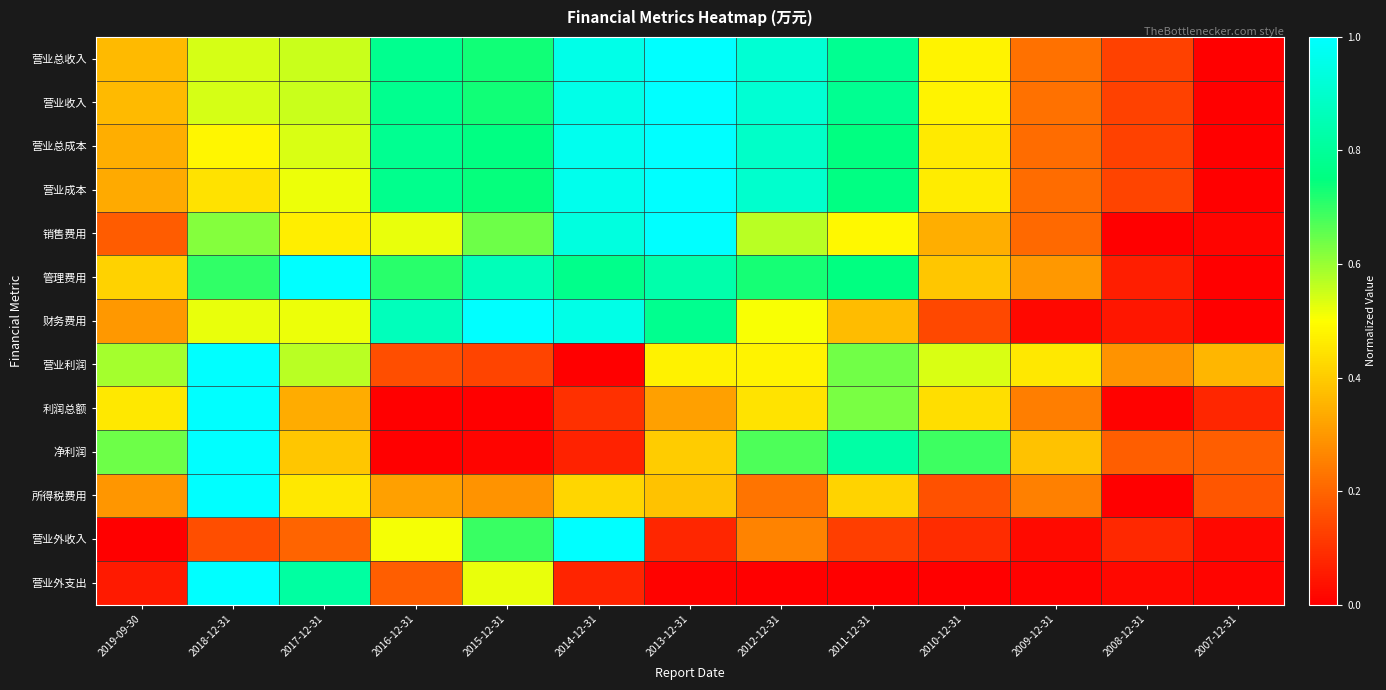

Between 2019-09-30 and 2016-12-31, which series saw the biggest shift?

净利润